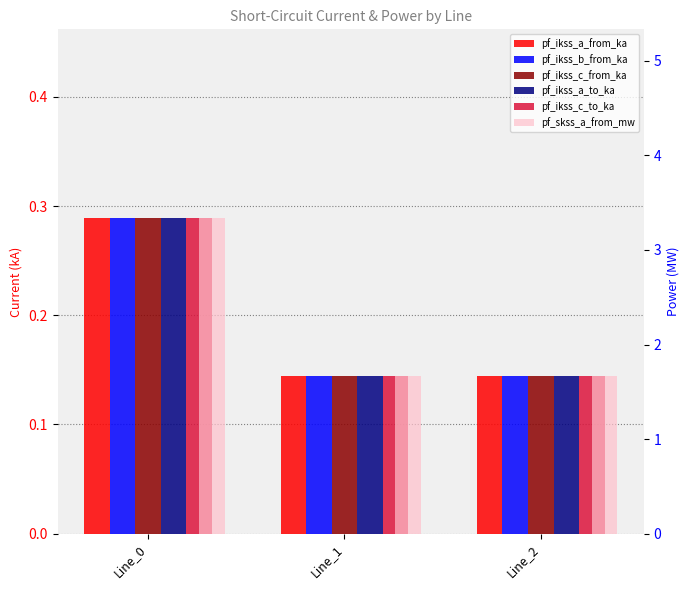

Rank the series at Line_1 from lowest to highest value.

pf_ikss_a_from_ka, pf_ikss_a_to_ka, pf_ikss_b_from_ka, pf_ikss_c_to_ka, pf_ikss_c_from_ka, pf_skss_a_from_mw